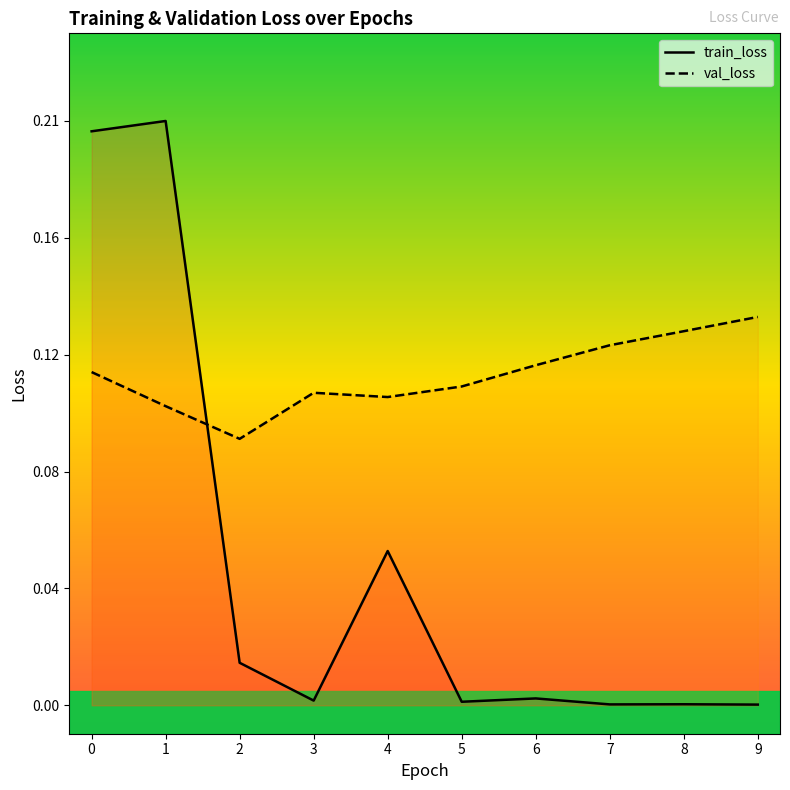

What is the average value of the val_loss series?

0.1